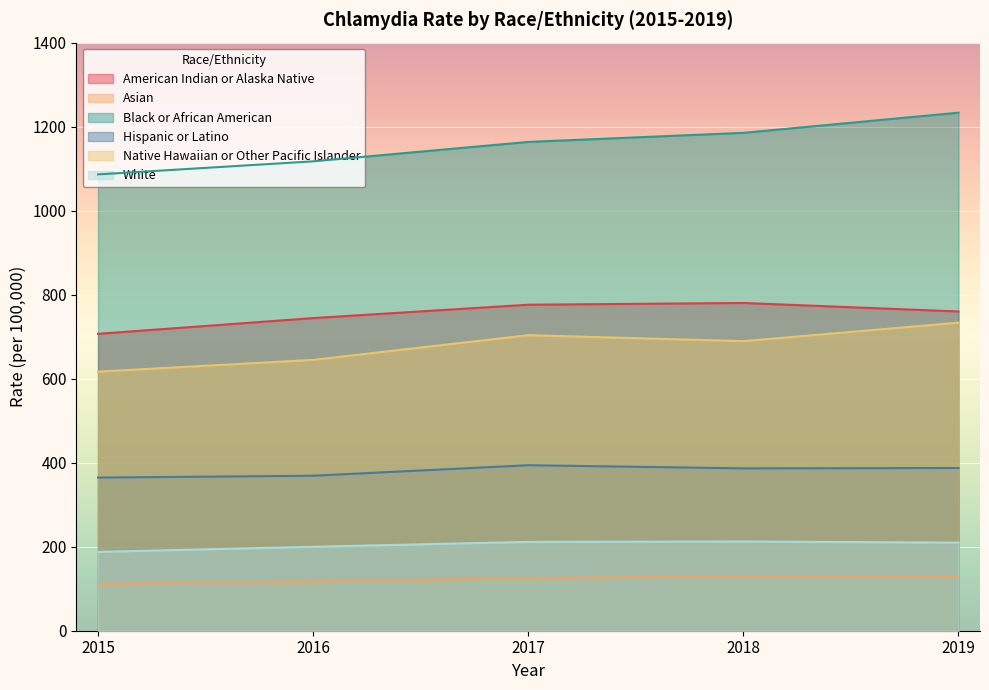

What is the difference between the maximum and minimum values in the American Indian or Alaska Native series?

73.5